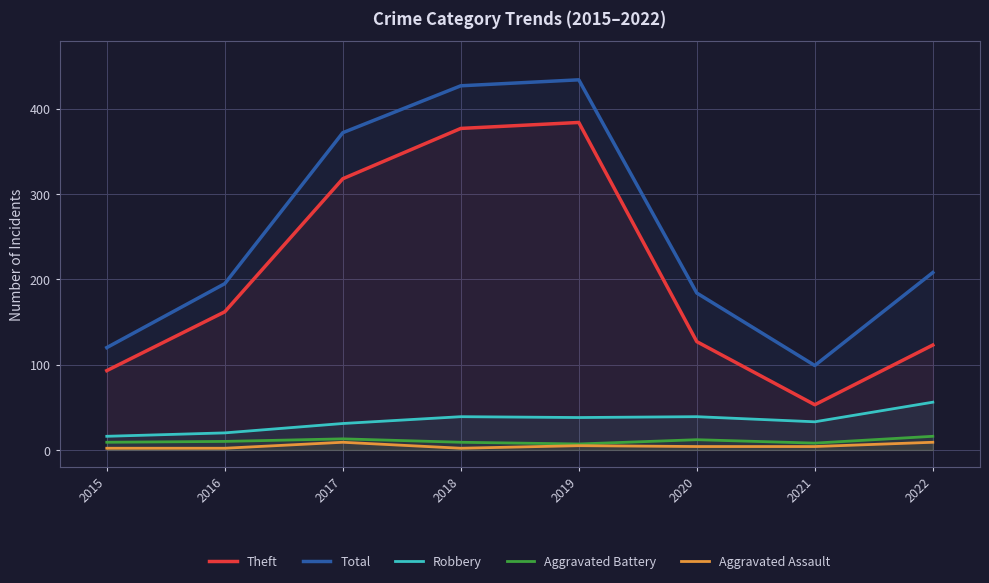

Which series has the largest total across all categories?

Total